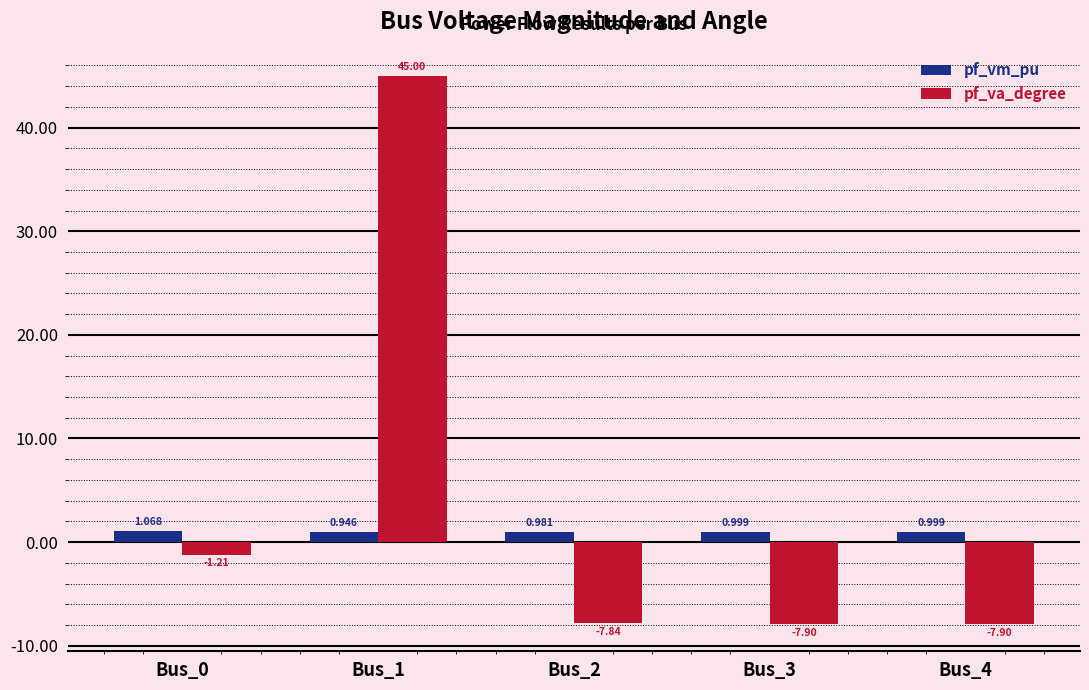

What is the spread (max minus min) of values at Bus_0?

2.3